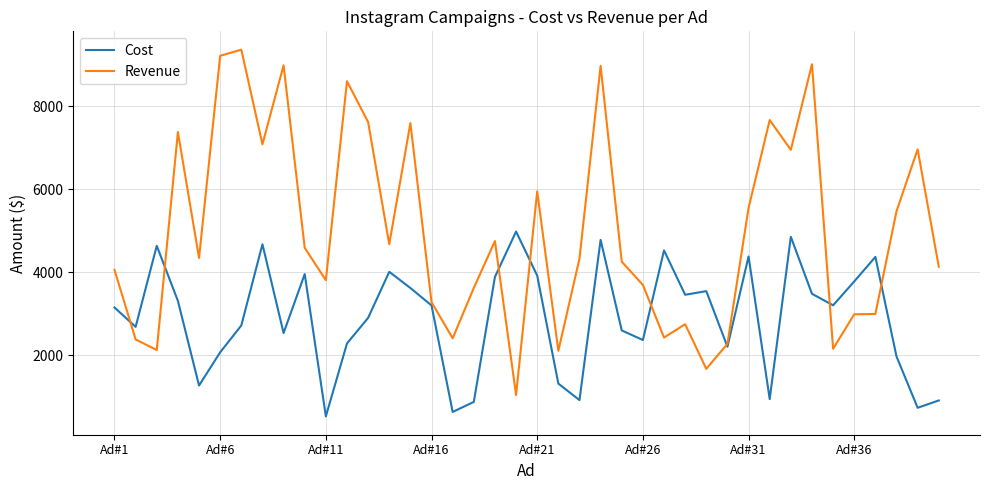

Which series has the largest total across all categories?

Revenue